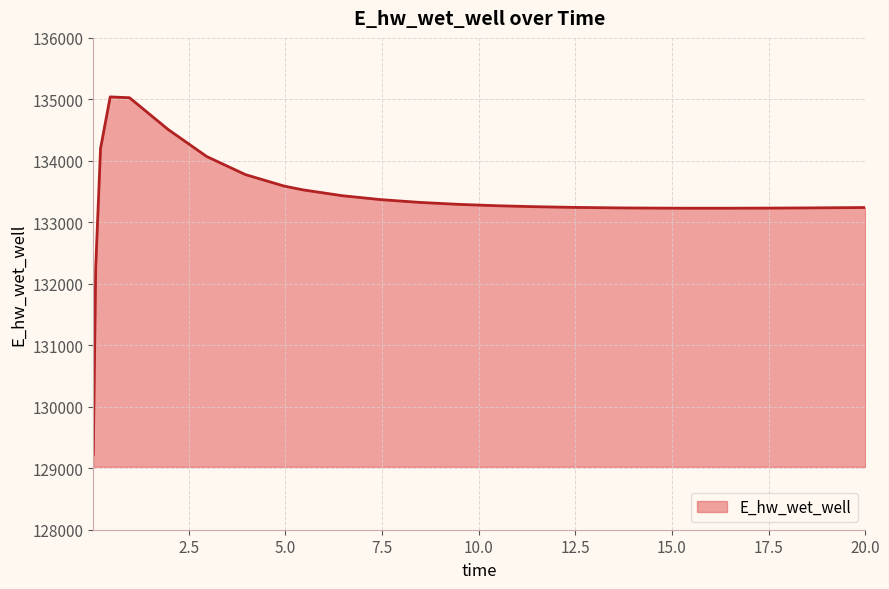

What is the smallest value displayed?

129223.8